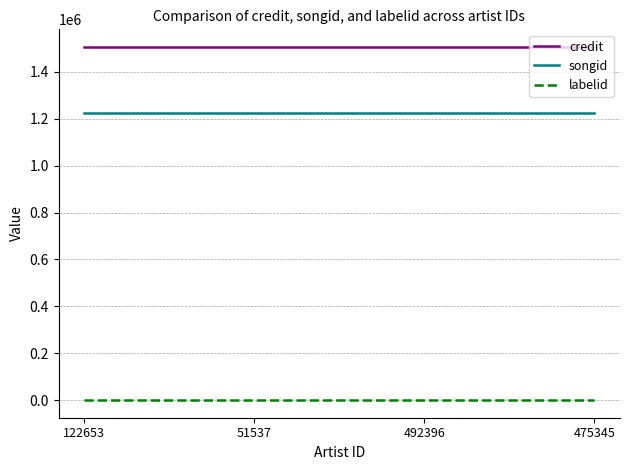

True or false: credit has more than 2 interior local peaks.

False